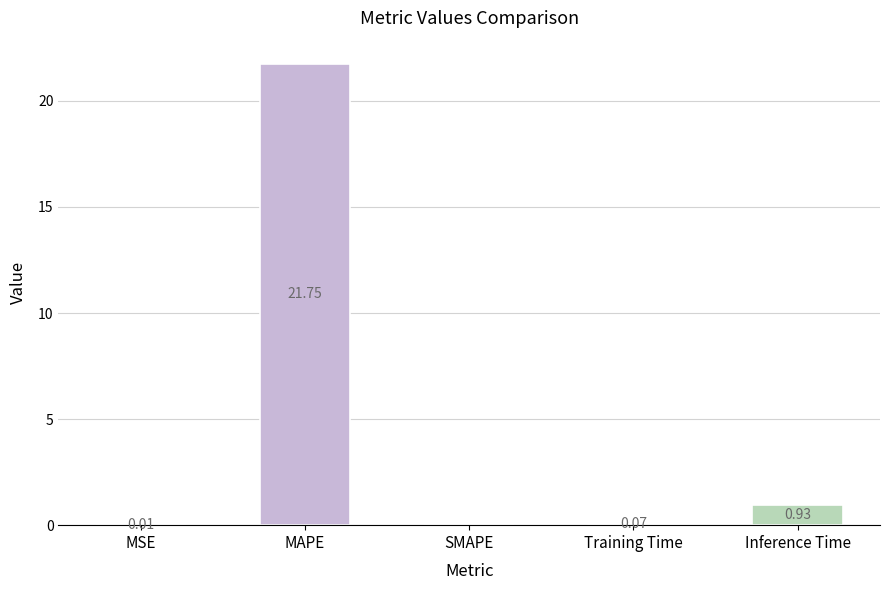

What is the sum of the values at Inference Time and MAPE?

22.7